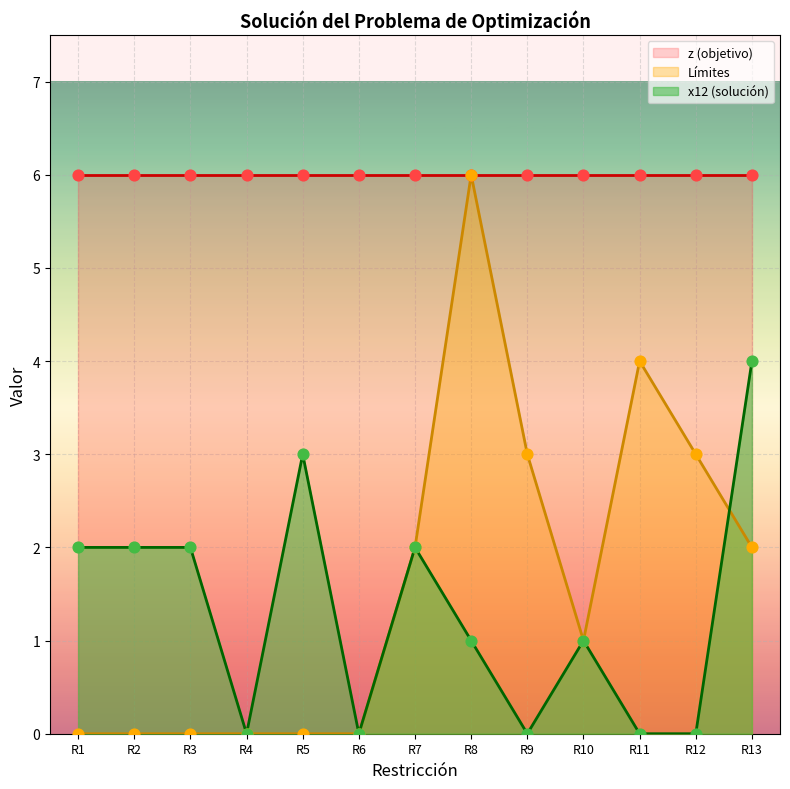

Which series reaches the maximum Y coordinate?

Límites